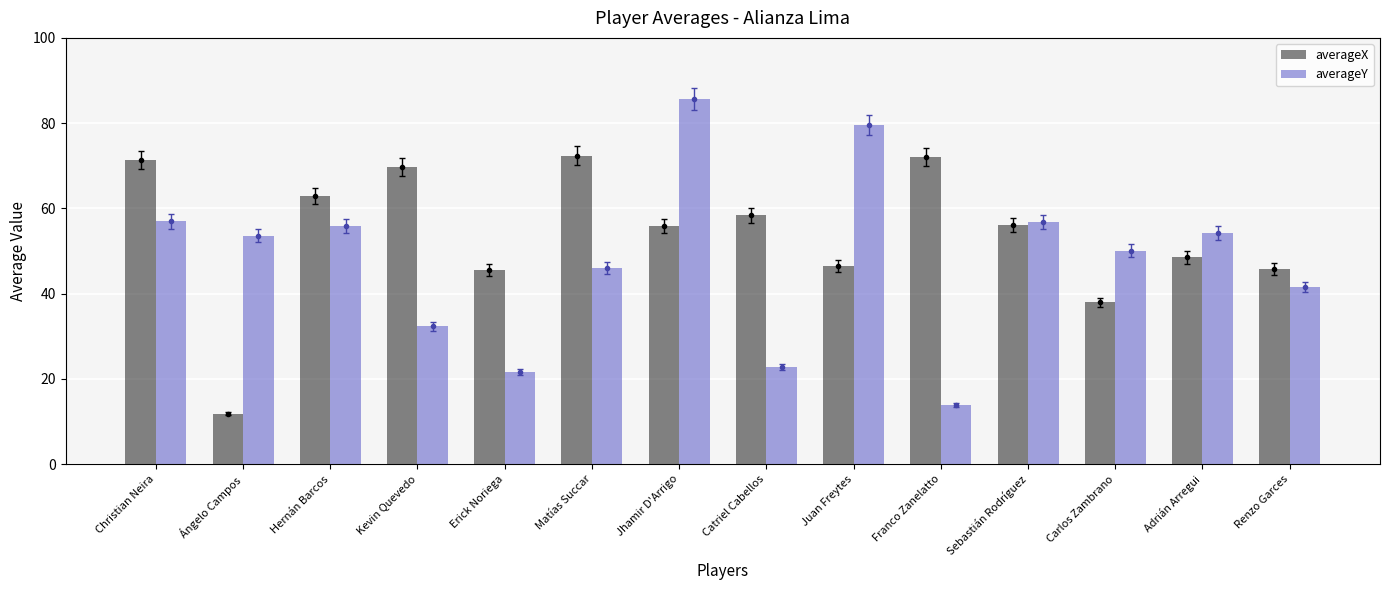

How many categories are shown in the chart?

14